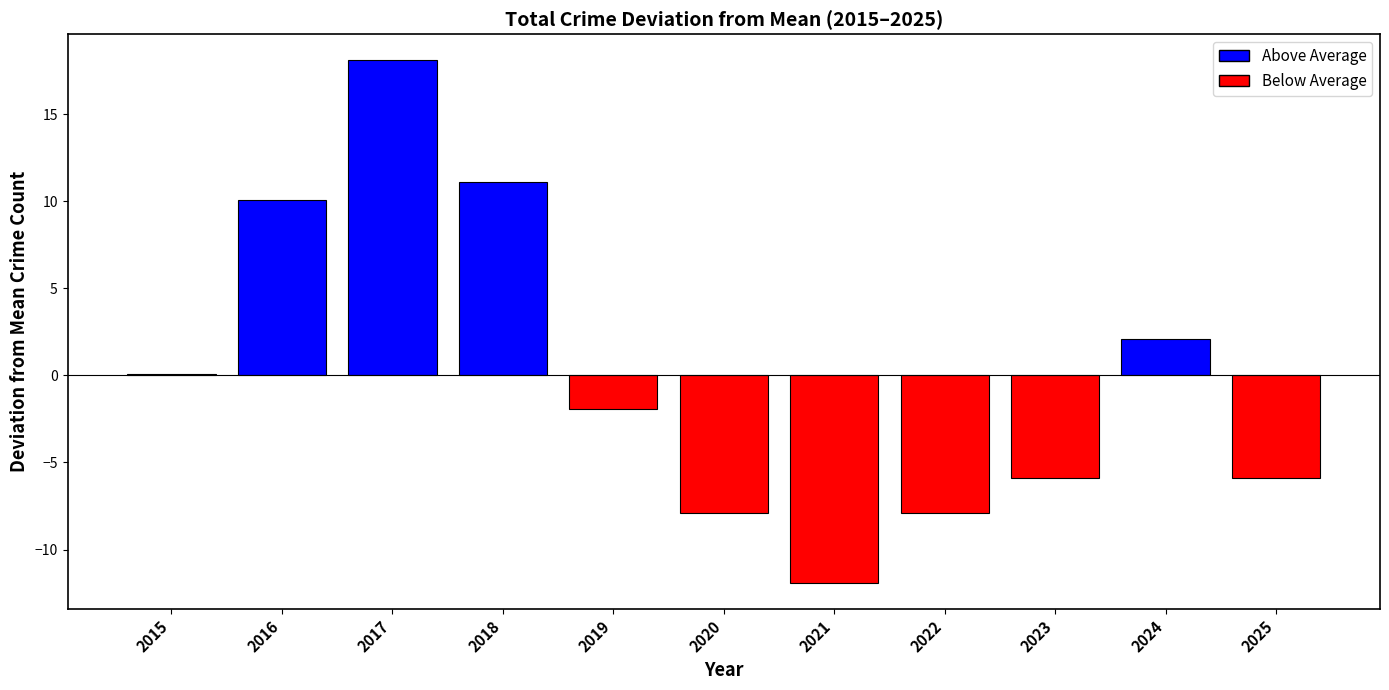

The Total series shows 13 at 2020. True or false?

False